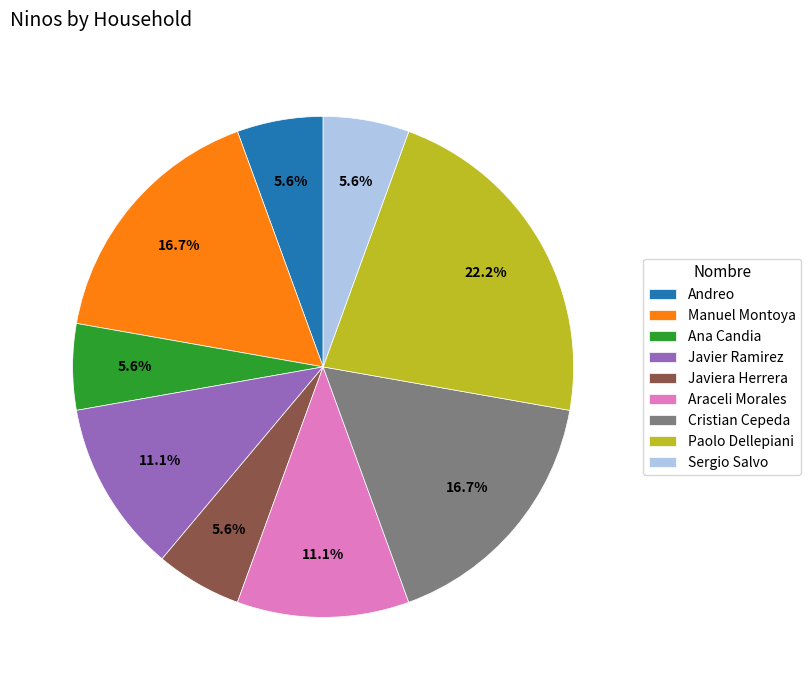

How many slices are in this pie chart?

9